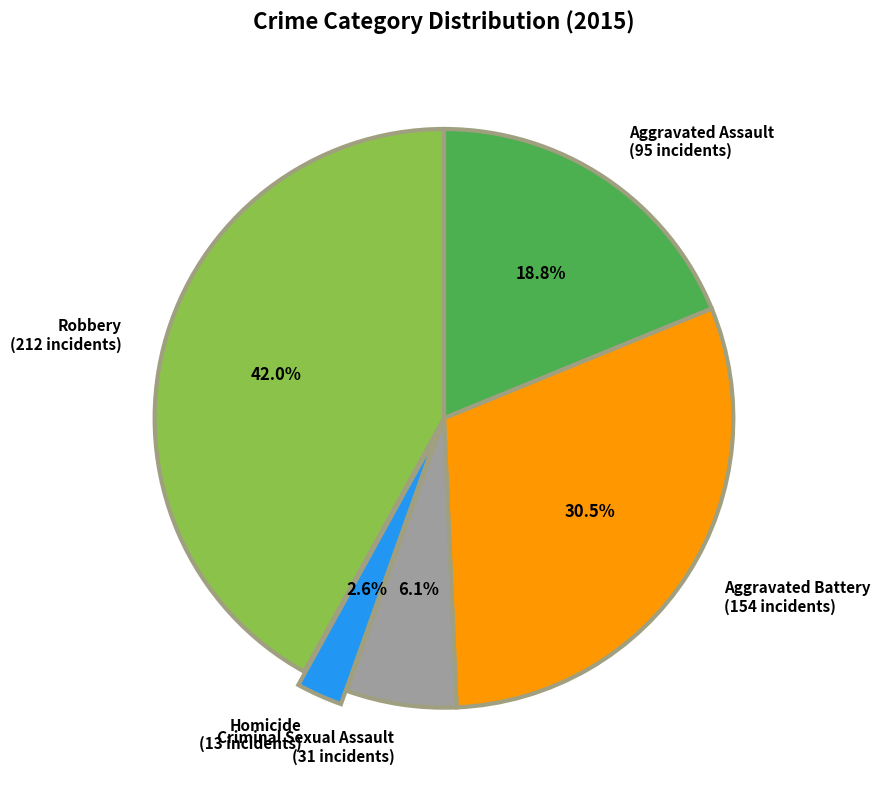

How much of the chart is everything except Criminal Sexual Assault?

93.9%